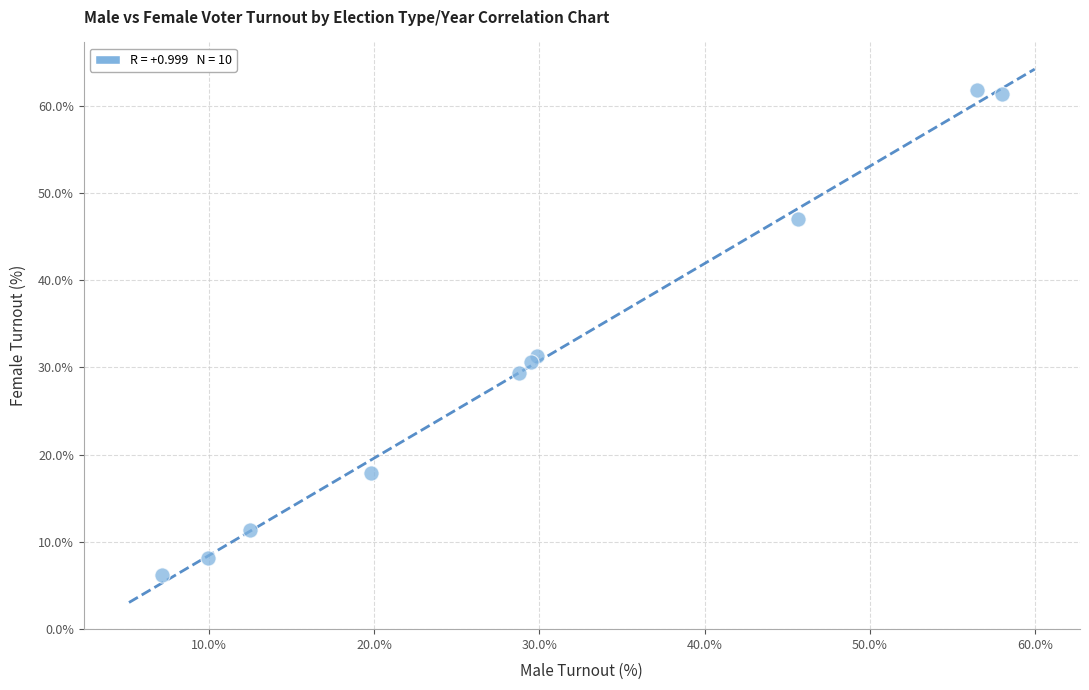

What Y value in the scatter plot is closest to 33?

31.4